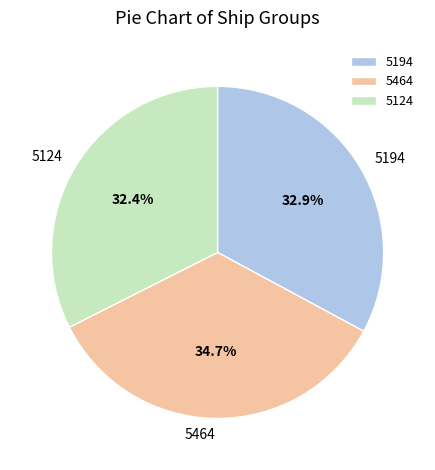

To the nearest percent, what is the average slice percentage?

33%